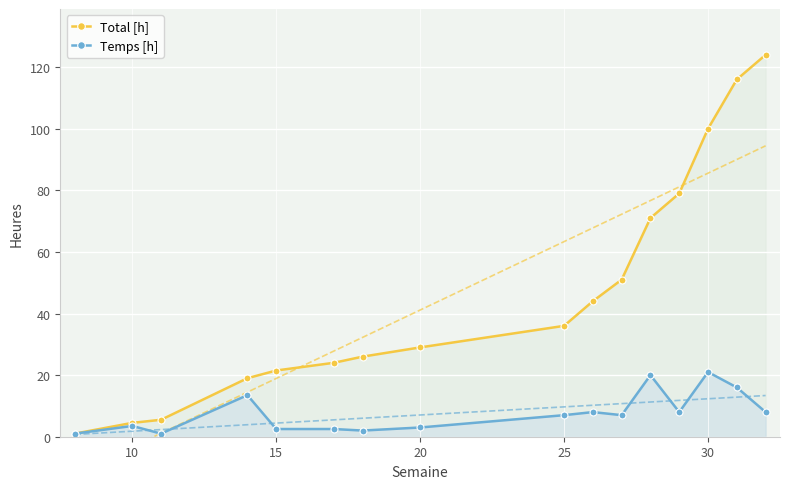

True or false: Temps [h] has more than 2 points higher than both neighbors.

True